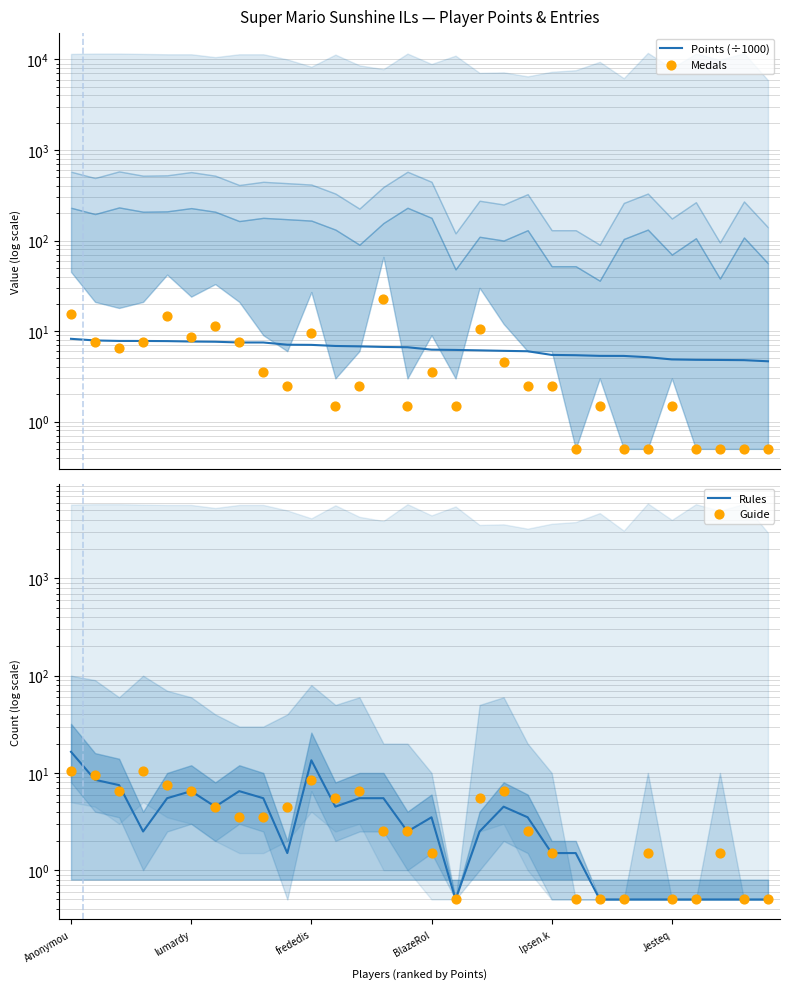

What are all the series names shown in the legend?

Points (÷1000), Medals, Rules, Guide